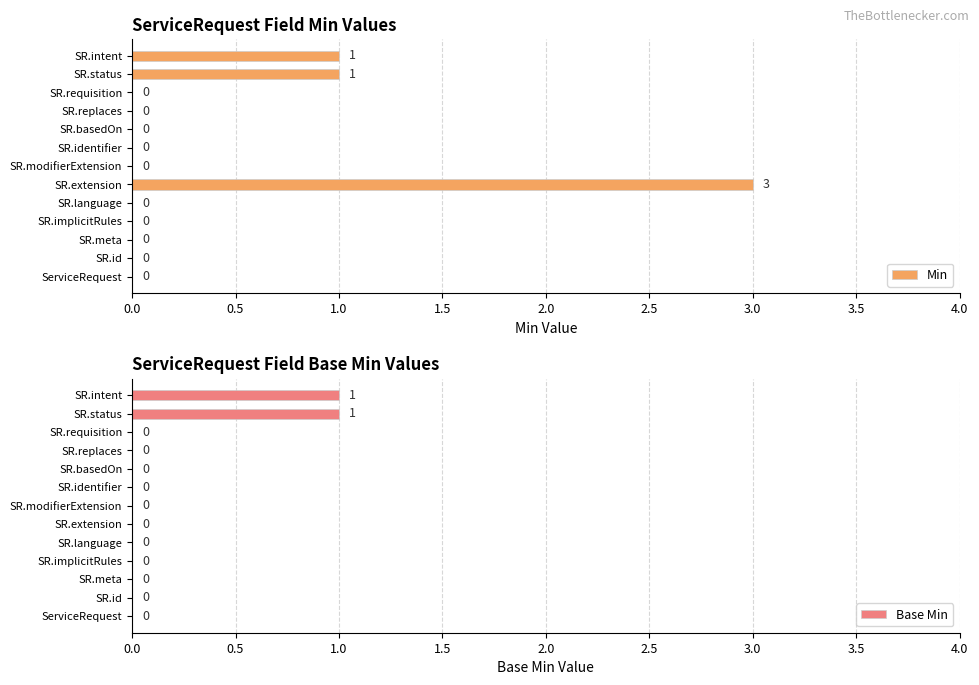

Which series has the largest total across all categories?

Min